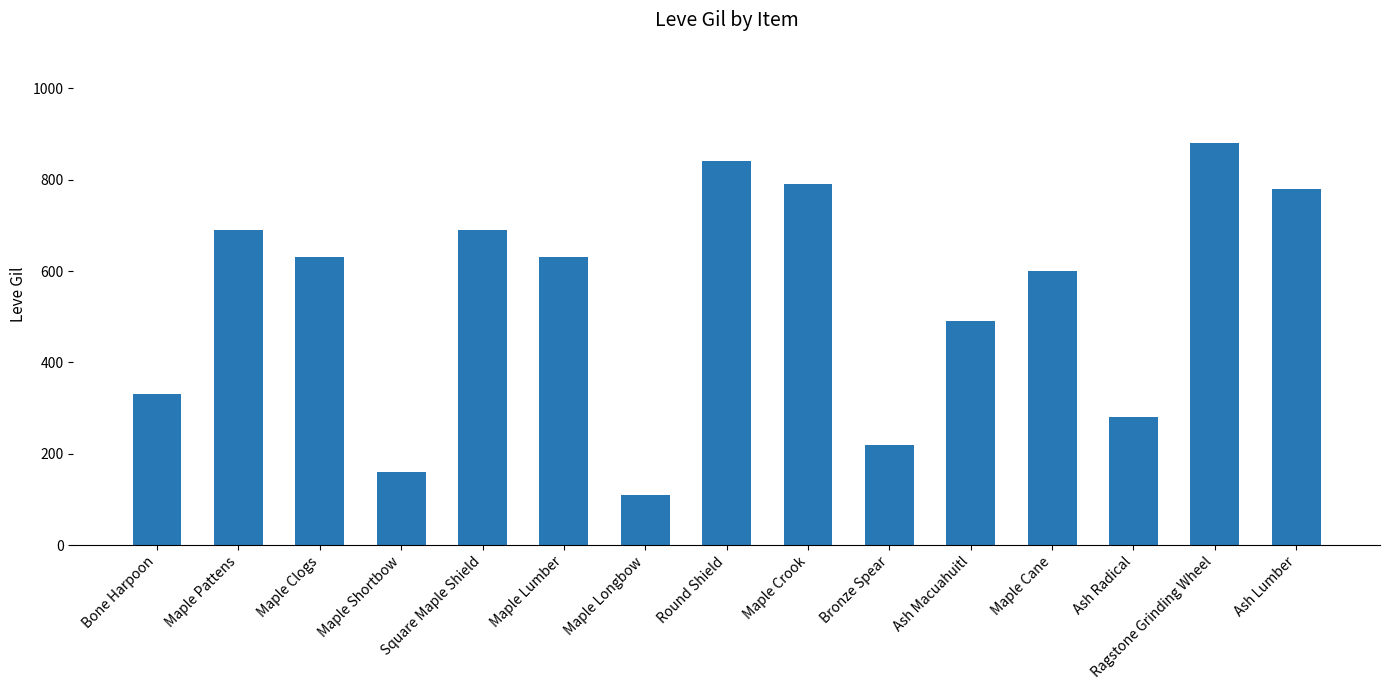

Is it true that the value at Maple Lumber is 630?

True